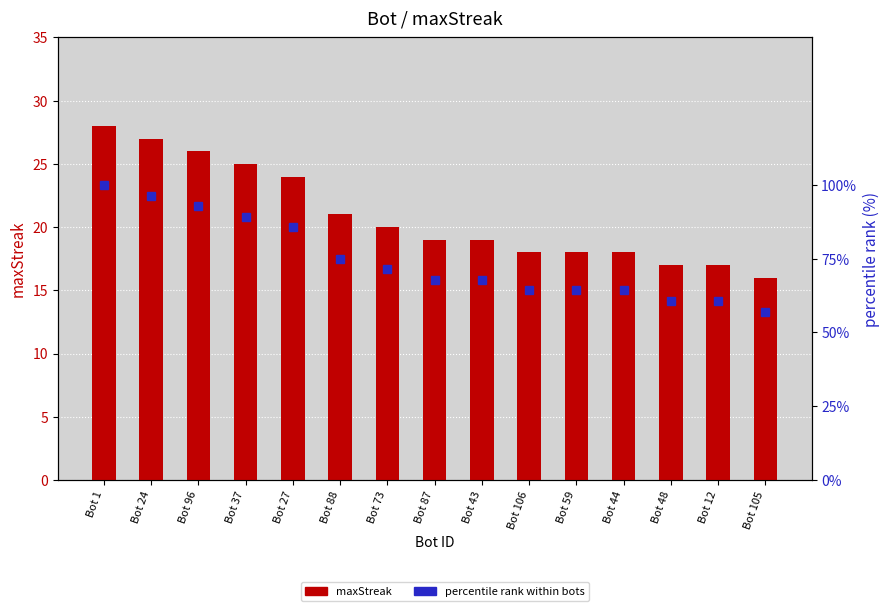

Rank the series by their average value, from highest to lowest.

percentile rank within bots, maxStreak